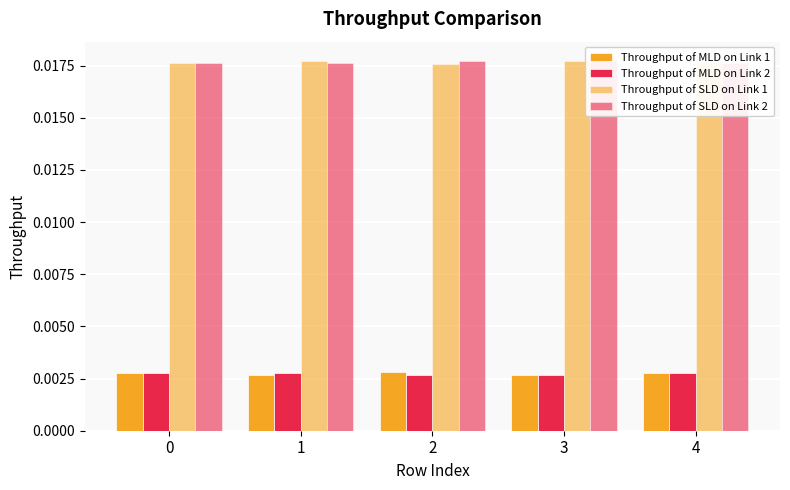

What are all the series names shown in the legend?

Throughput of MLD on Link 1, Throughput of MLD on Link 2, Throughput of SLD on Link 1, Throughput of SLD on Link 2